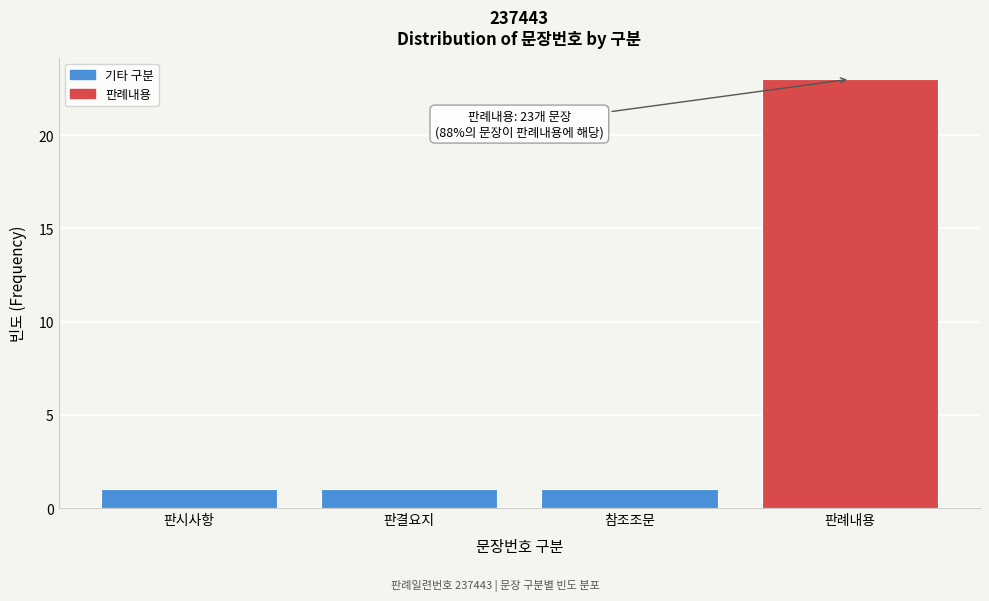

Reading left to right, extract all data points from this chart.

1	1	1	23